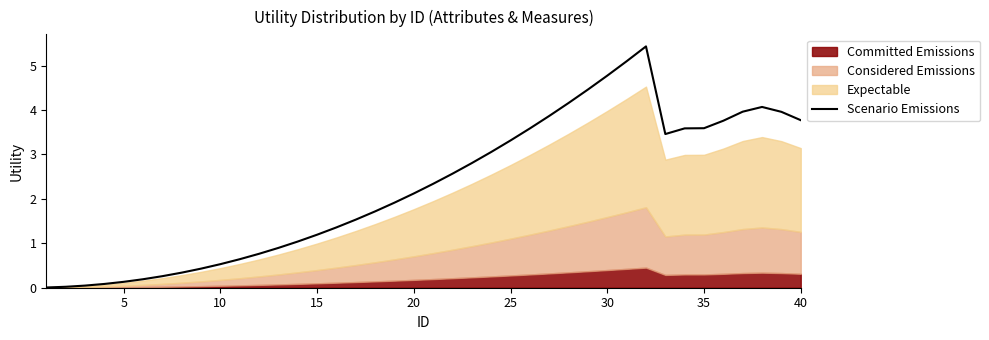

Where does the Scenario Emissions series first go above 2?

20